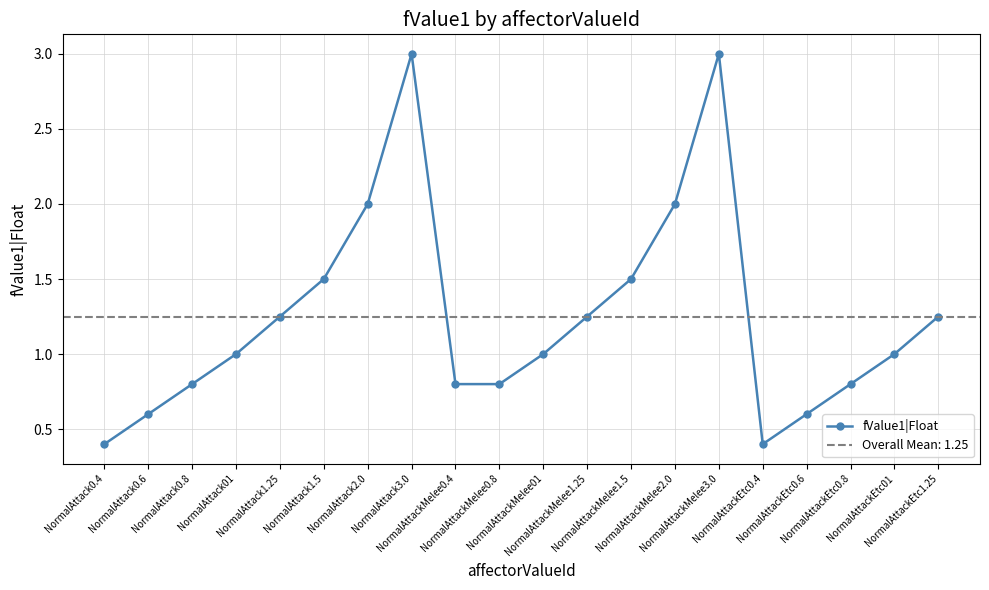

Between NormalAttackMelee1.5 and NormalAttack2.0, which is larger?

NormalAttack2.0